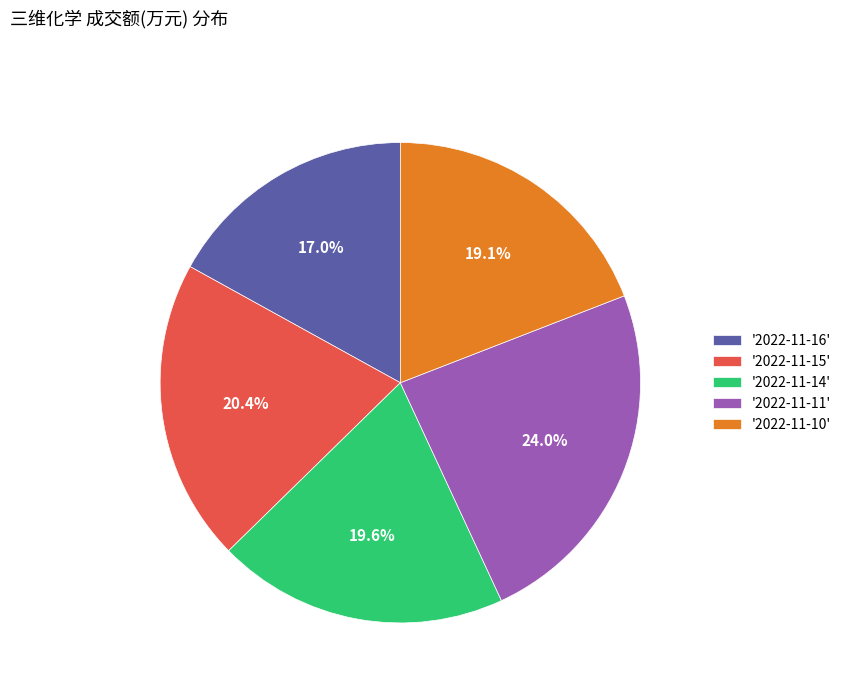

Approximately how many times larger is the value at '2022-11-15' compared to '2022-11-10'?

1.1